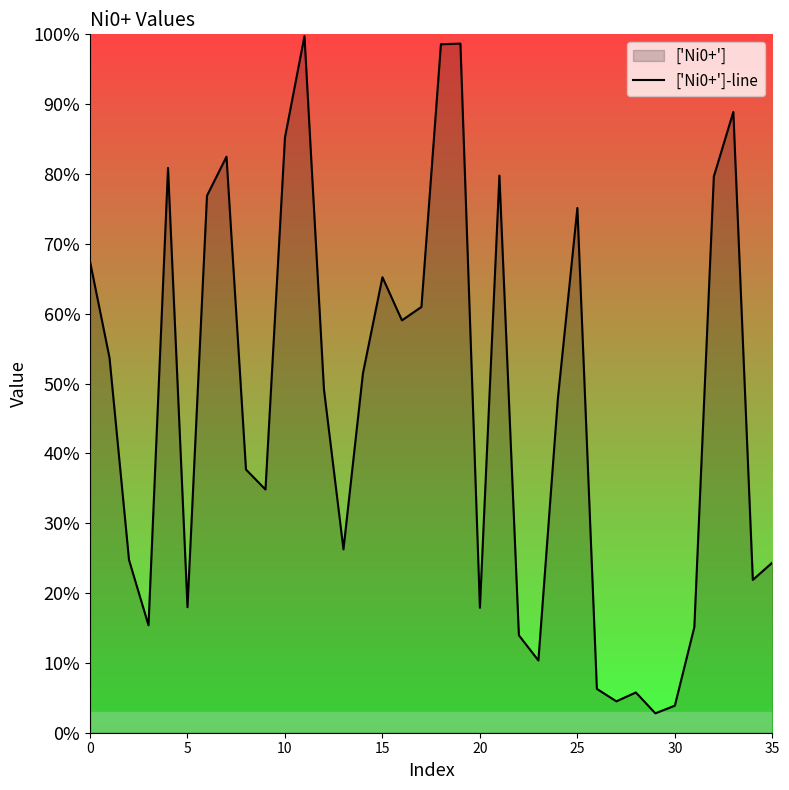

What is the maximum value shown in the chart?

1.0